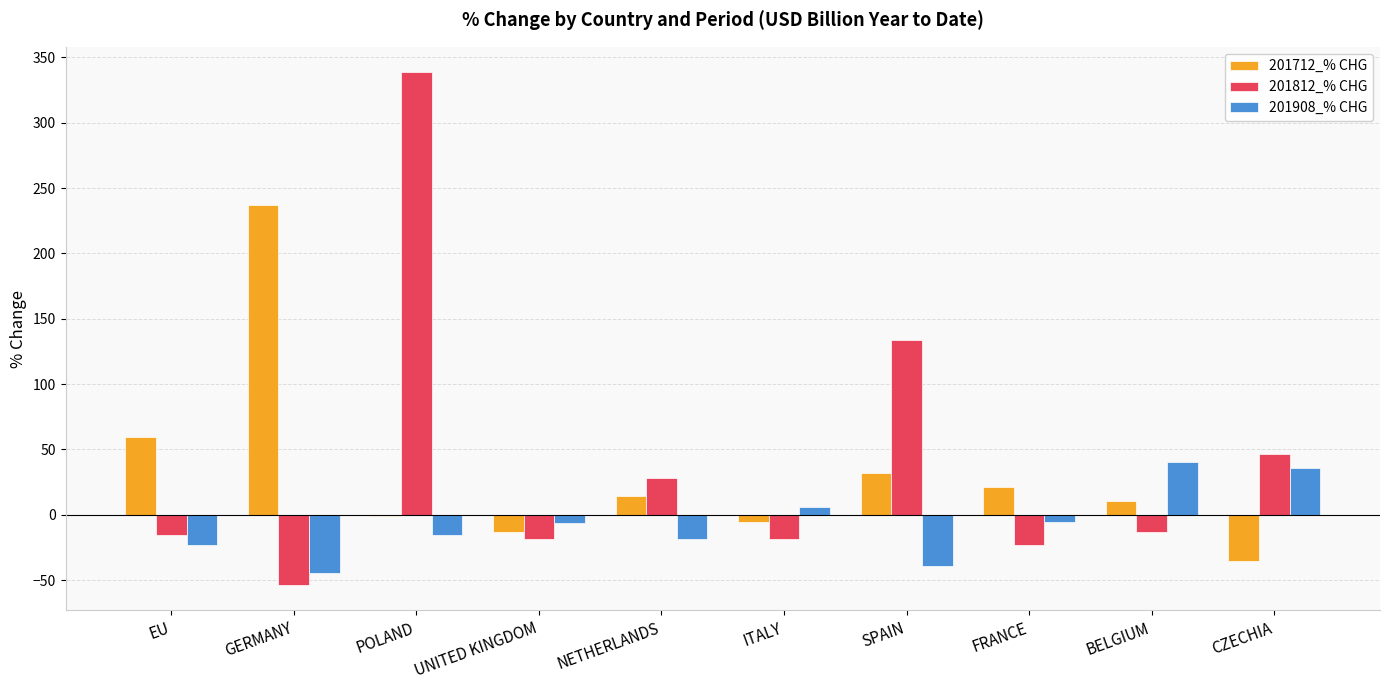

What is the highest value of the 201712_% CHG series?

237.0